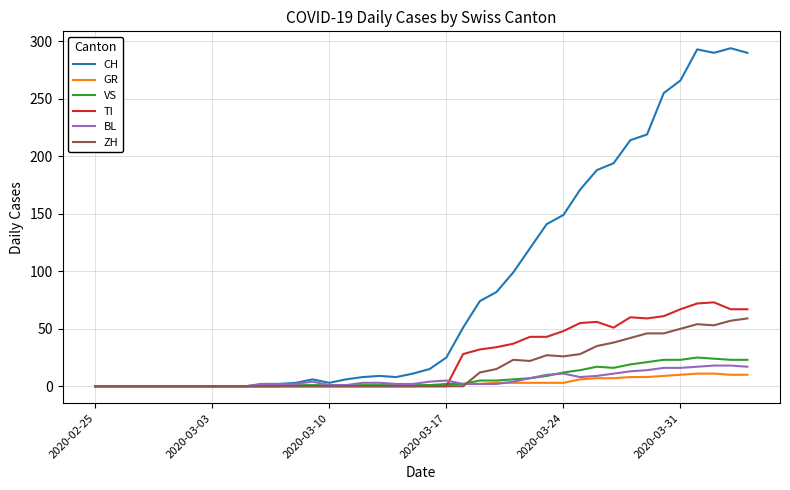

What is the average value of the TI series?

24